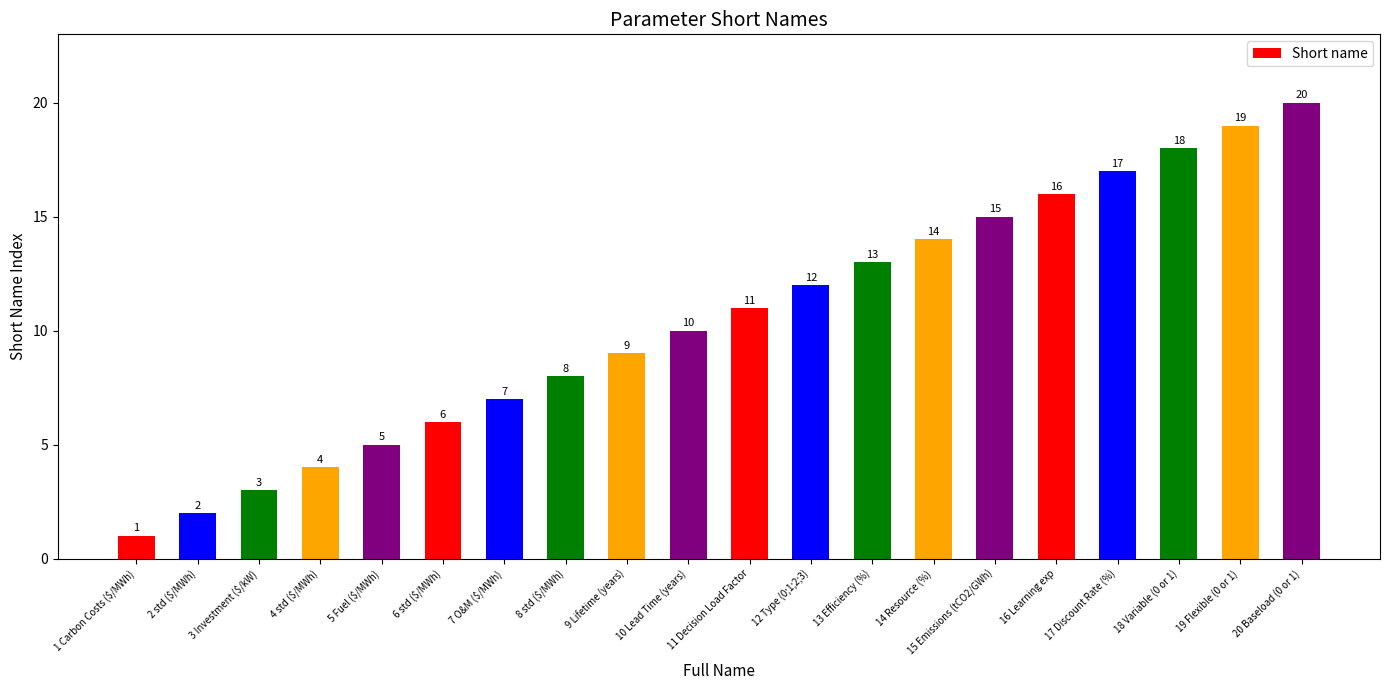

Which label corresponds to the largest value in the chart?

20 Baseload (0 or 1)